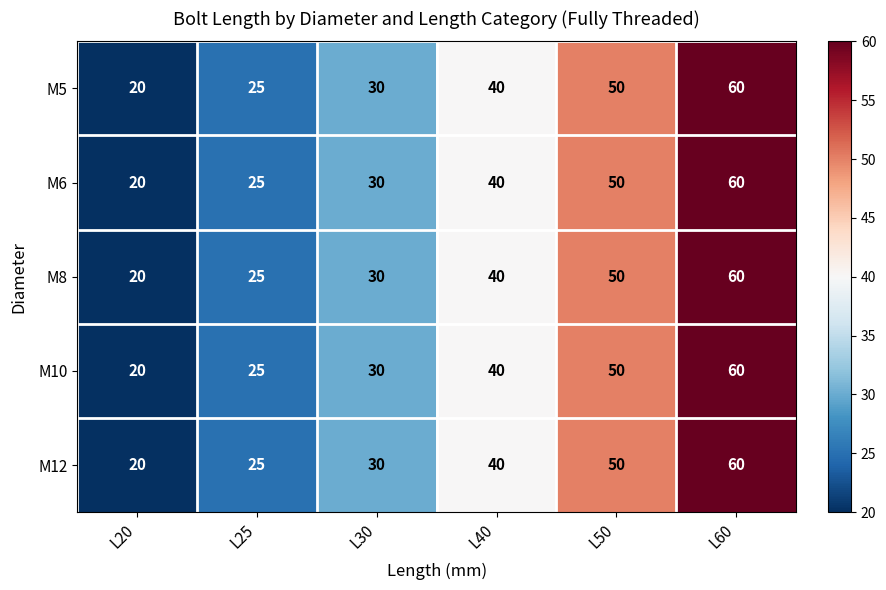

Count the number of categories in the chart.

6